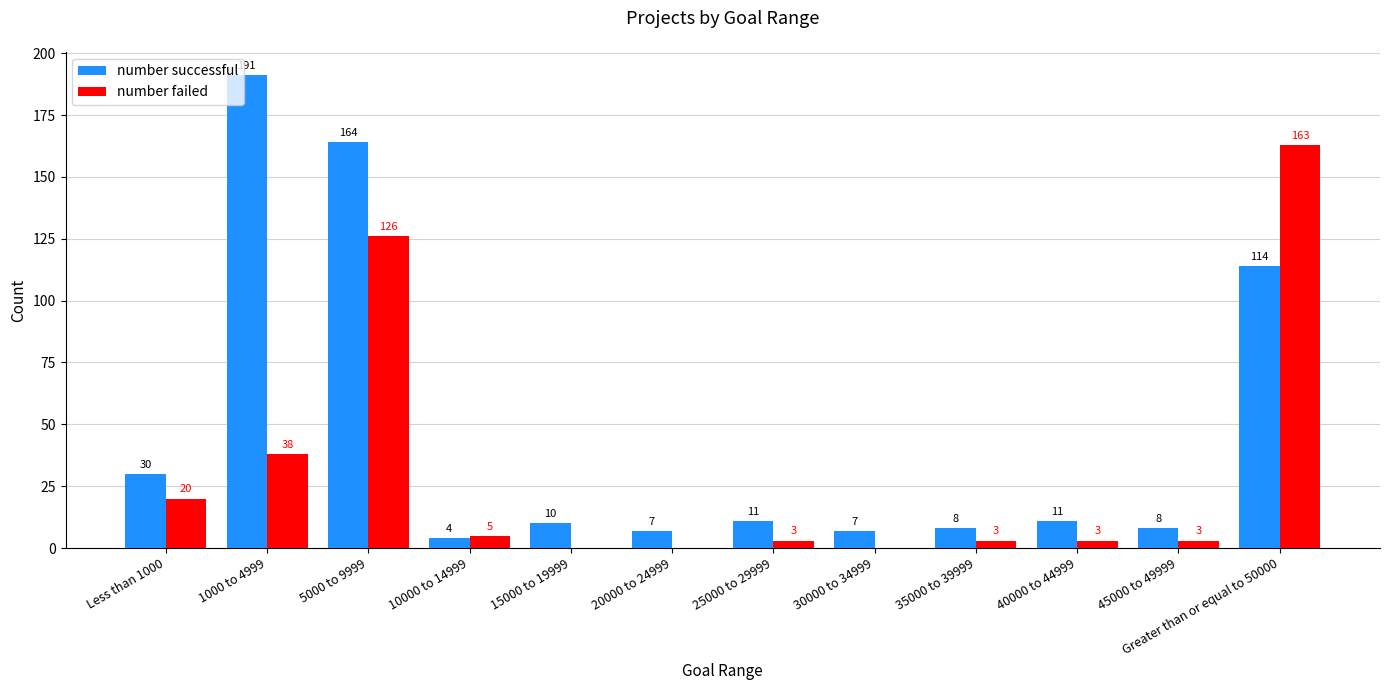

Which category has the highest value in the number failed series?

Greater than or equal to 50000